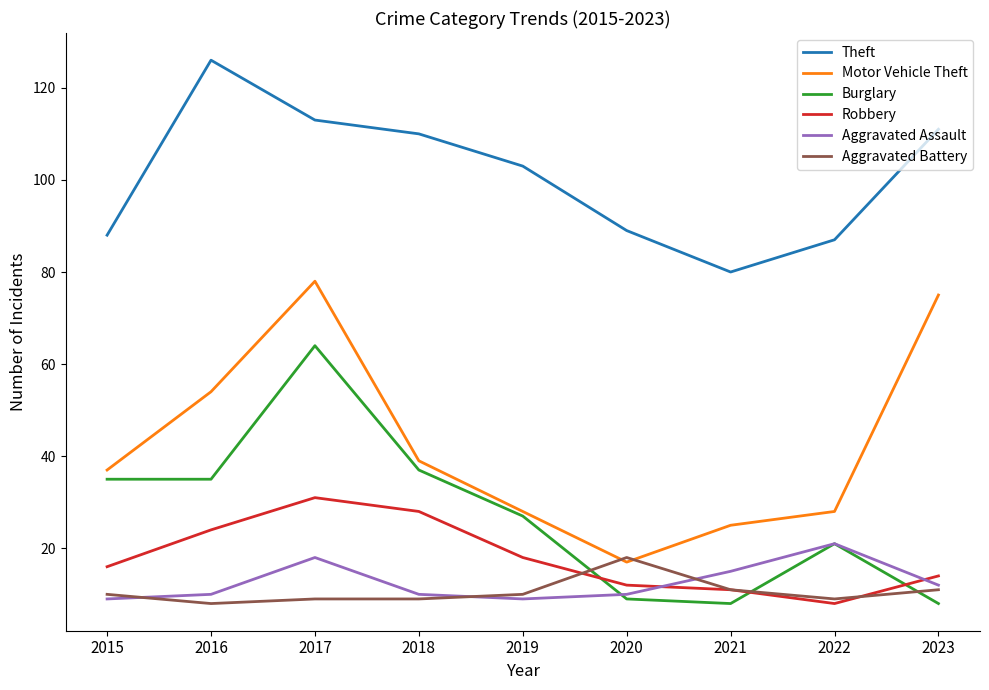

What is the total value across all series at 2022?

174